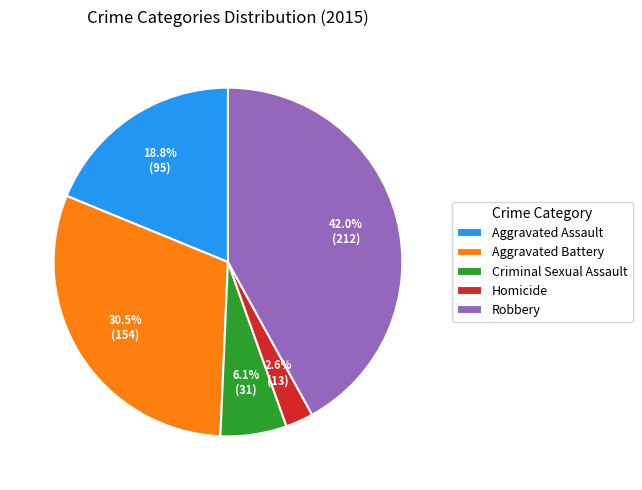

To the nearest percent, what is the difference between the largest and smallest slice percentages?

39%